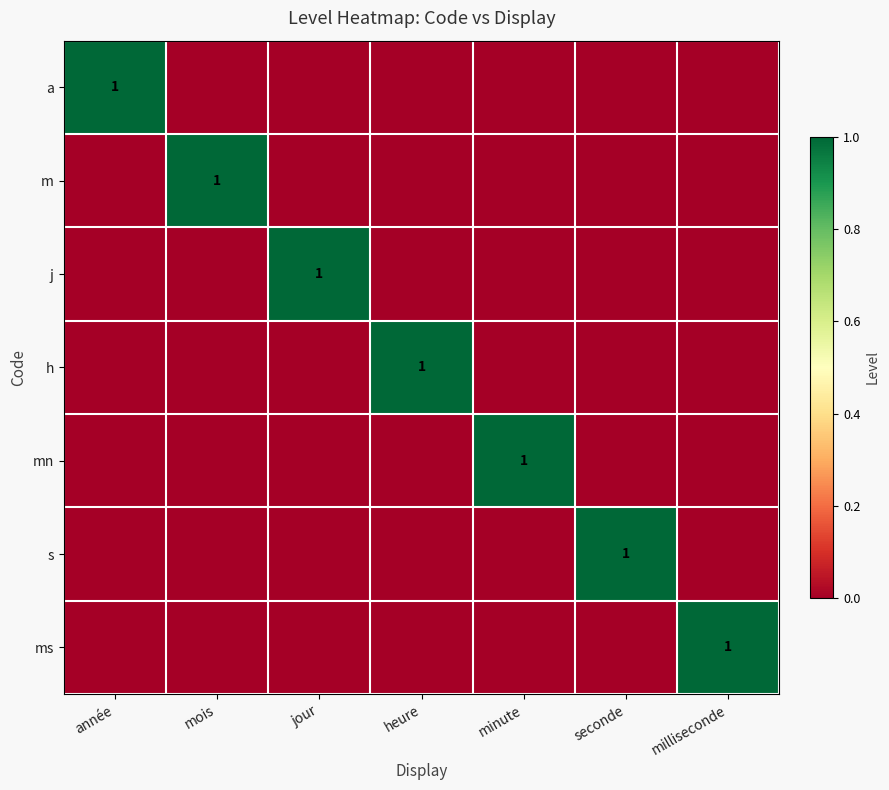

List the series in order of their peak value, lowest first.

a, m, j, h, mn, s, ms